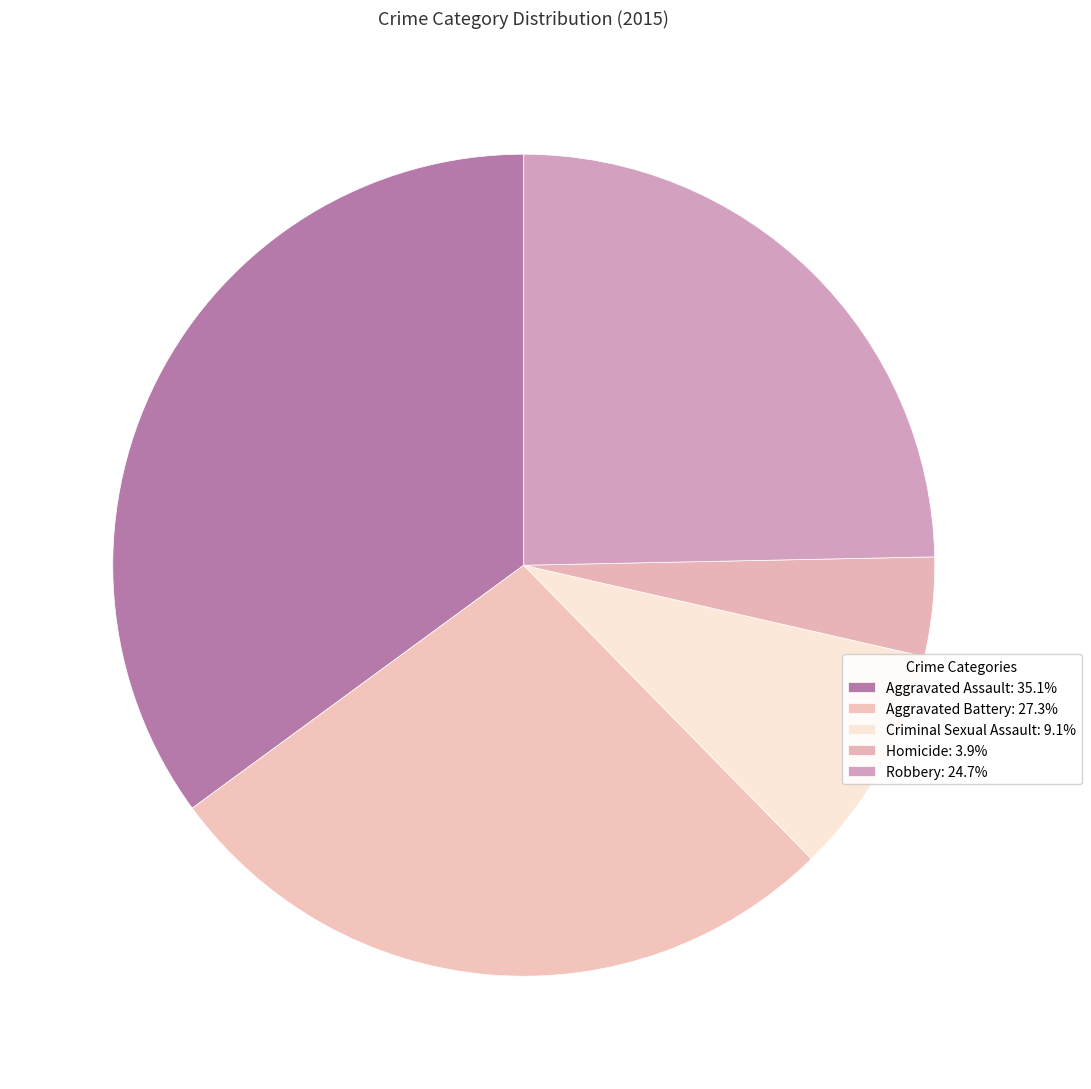

Which category has the smallest portion of the pie?

Homicide